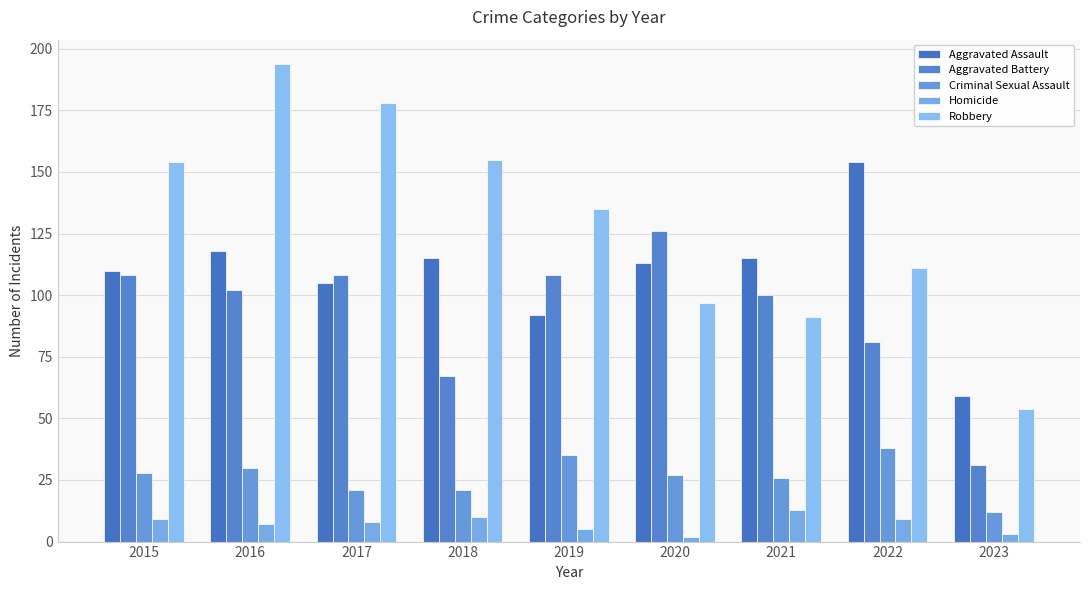

At how many categories does at least one series exceed 131?

6